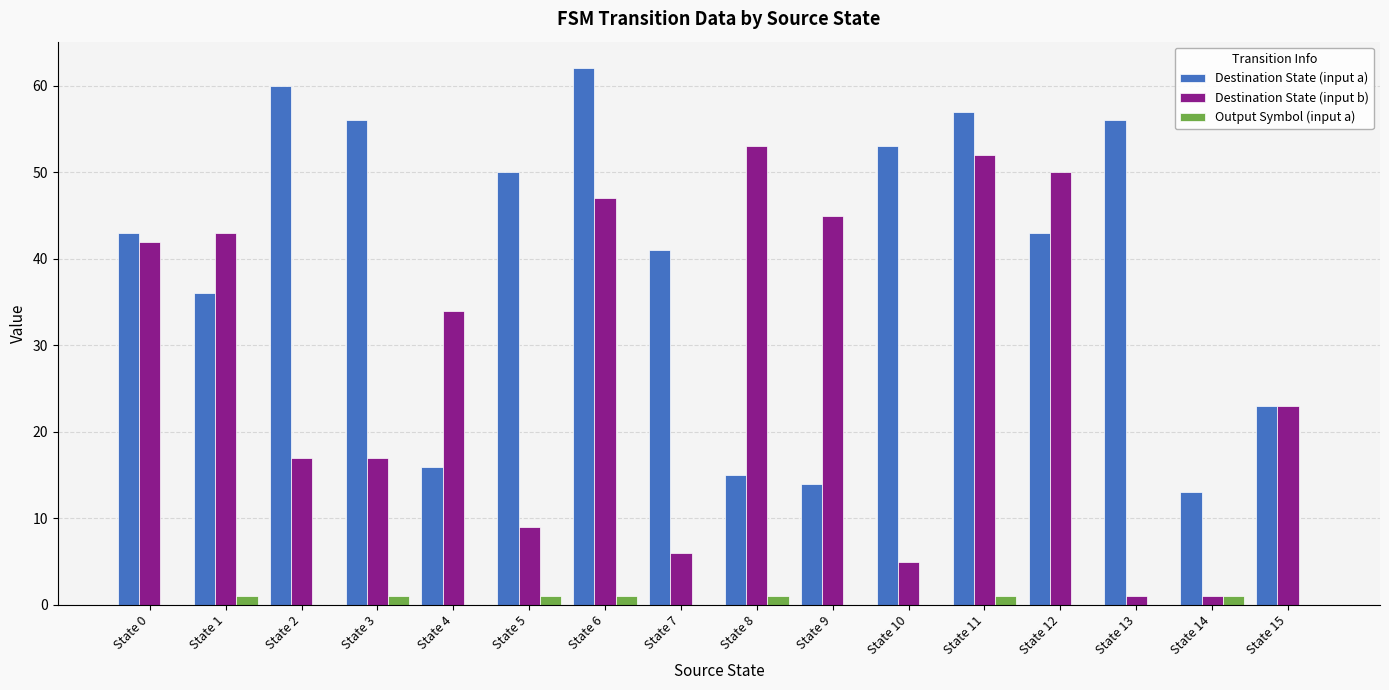

Count the number of categories in the chart.

16